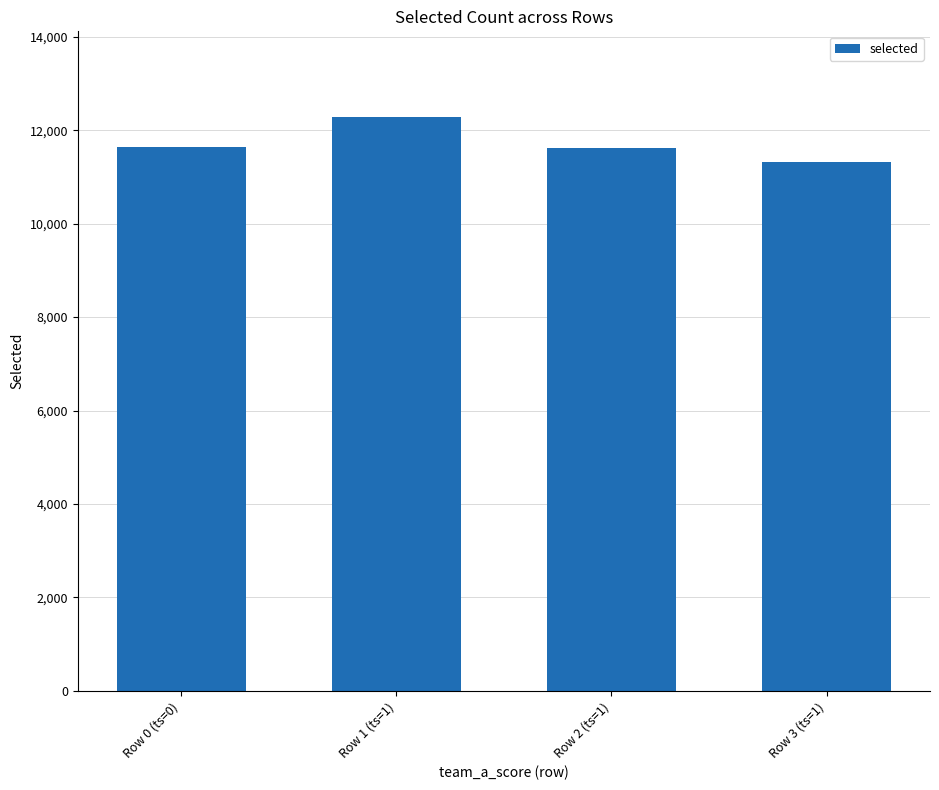

What is the difference between the maximum and minimum values?

961